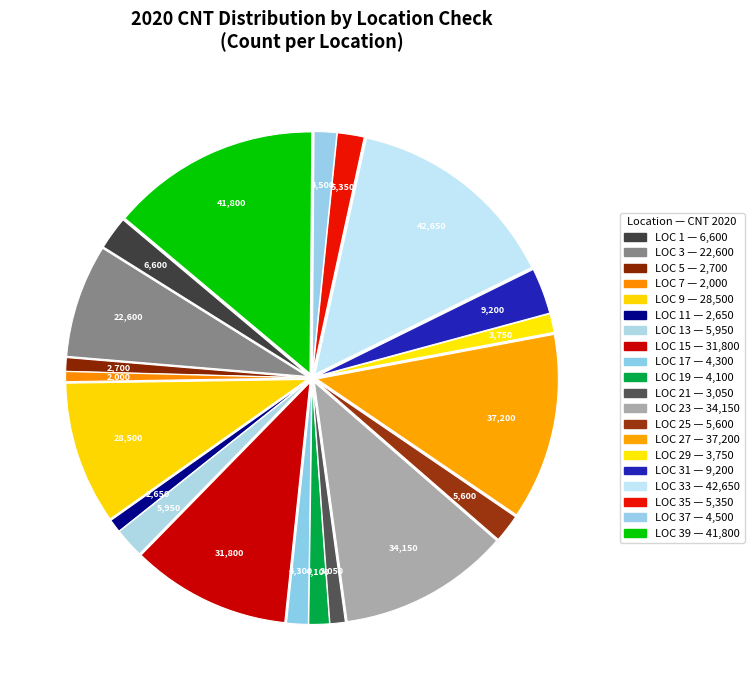

Count the number of slices in the pie.

20